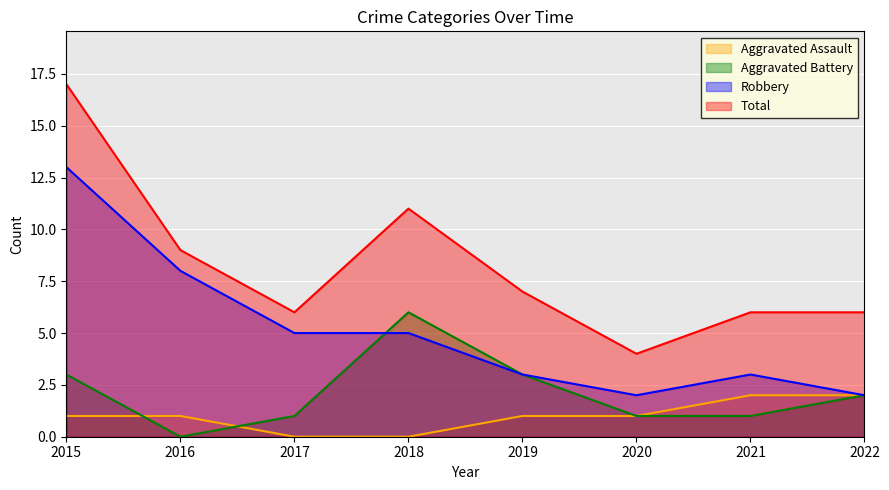

The value of Total at 2022 is 6. True or false?

True